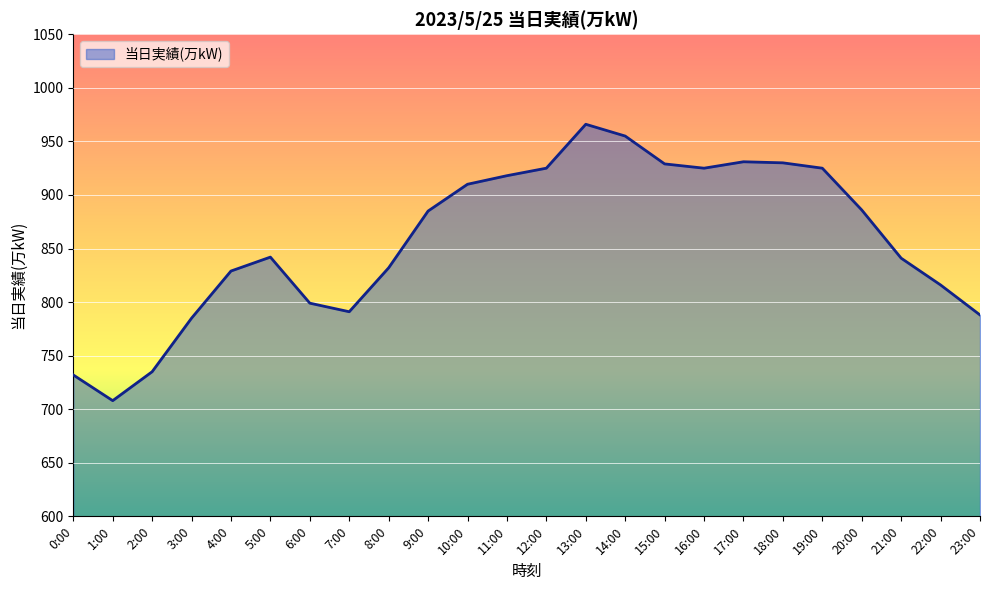

The value at 9:00 is 885. True or false?

True